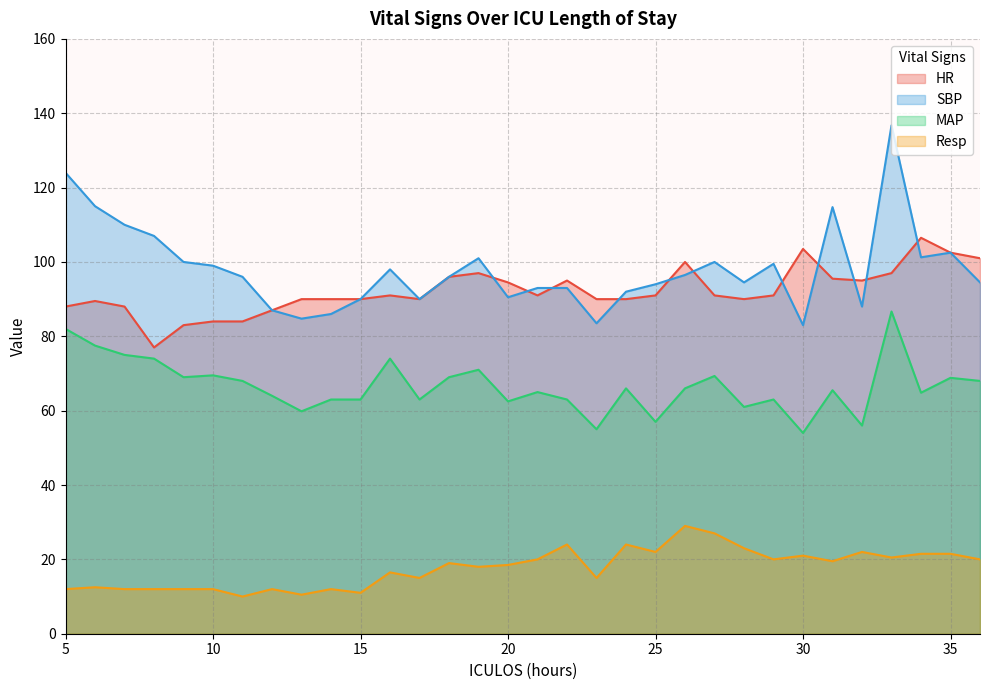

True or false: SBP and Resp cross at least once.

False